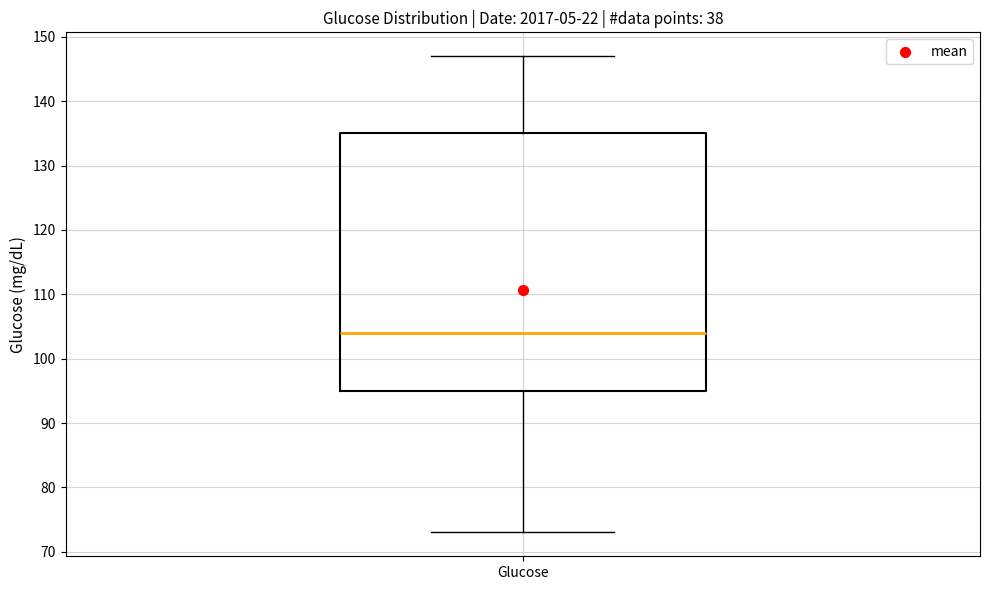

Where is the upper edge of the box for Glucose on the y-axis? The values are not printed on the chart, so give them approximately, as read against the axis.

135